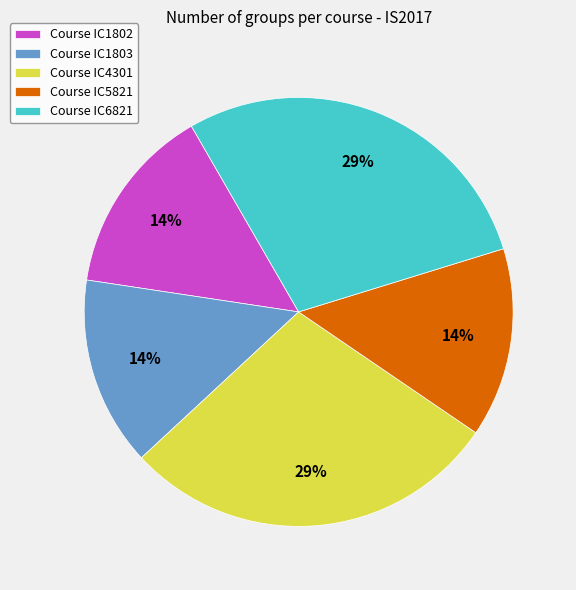

Is Course IC1802 the majority of the pie?

No